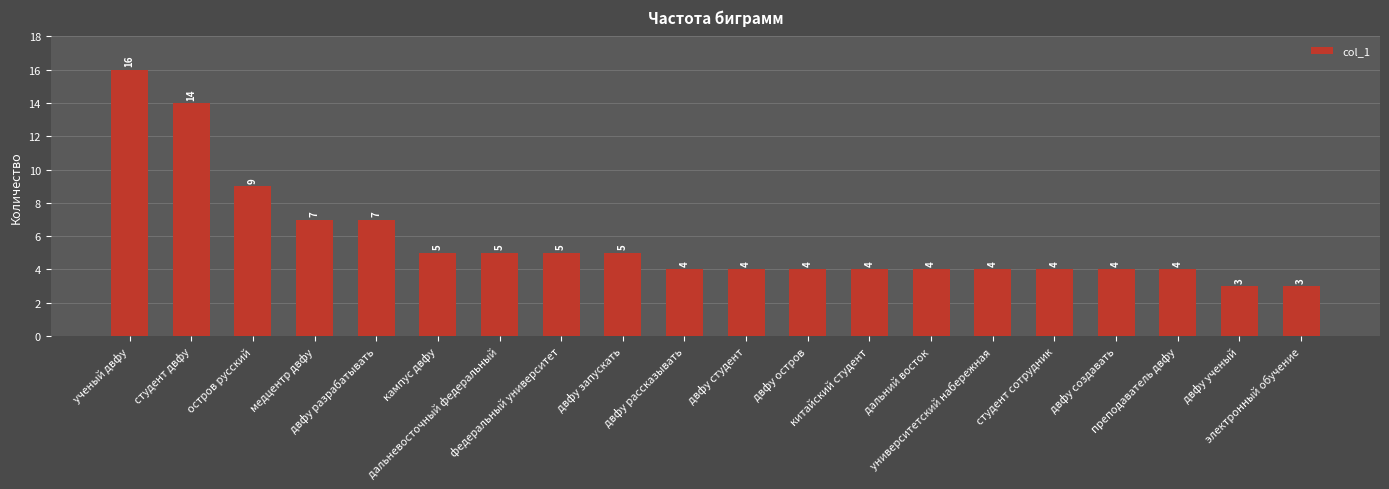

What is the difference between the maximum and minimum values?

13